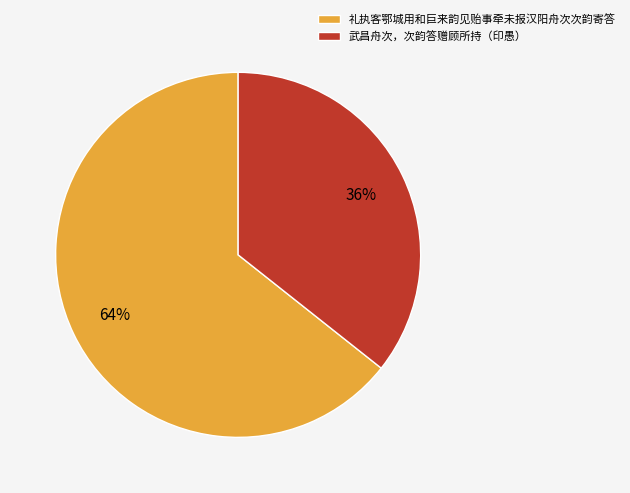

To the nearest percent, what is the combined percentage of 礼执客鄂城用和巨来韵见贻事牵未报汉阳舟次次韵寄答 and 武昌舟次，次韵答赠顾所持（印愚）?

100%